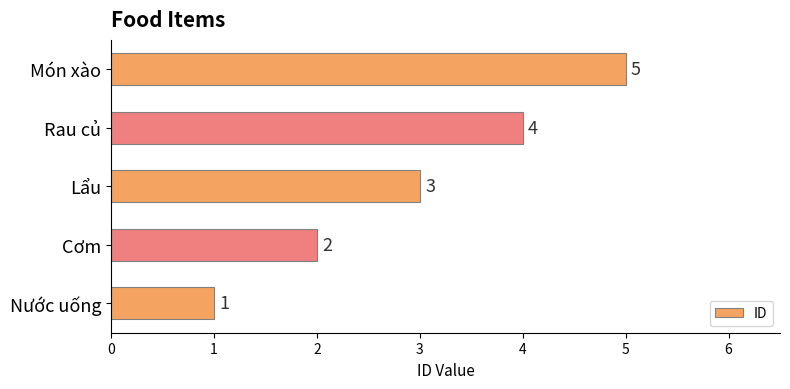

What is the difference between the second highest and second lowest values?

2